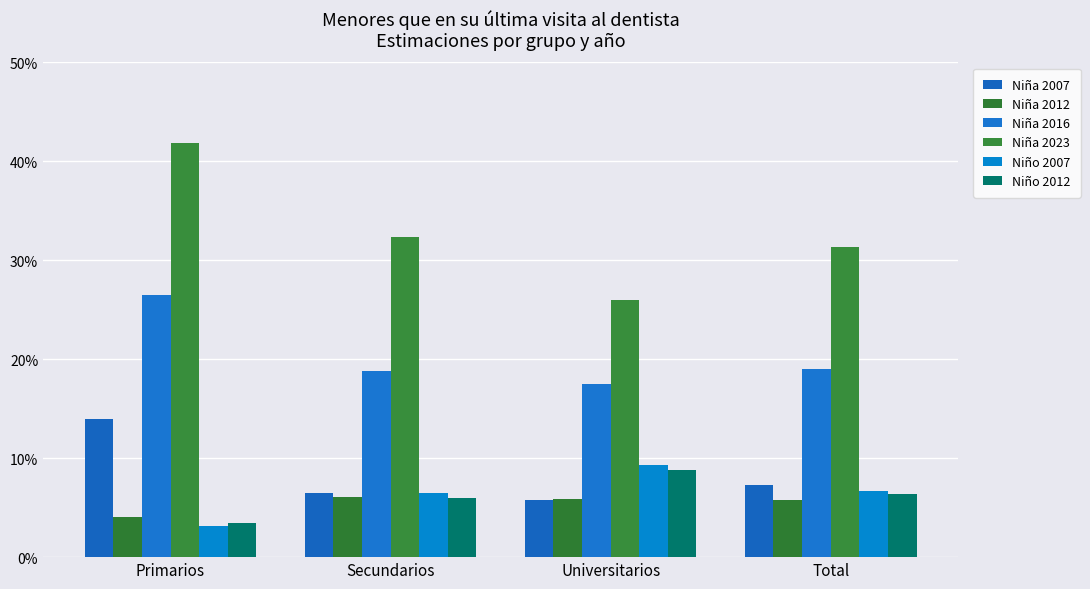

Does the chart contain any negative values?

No